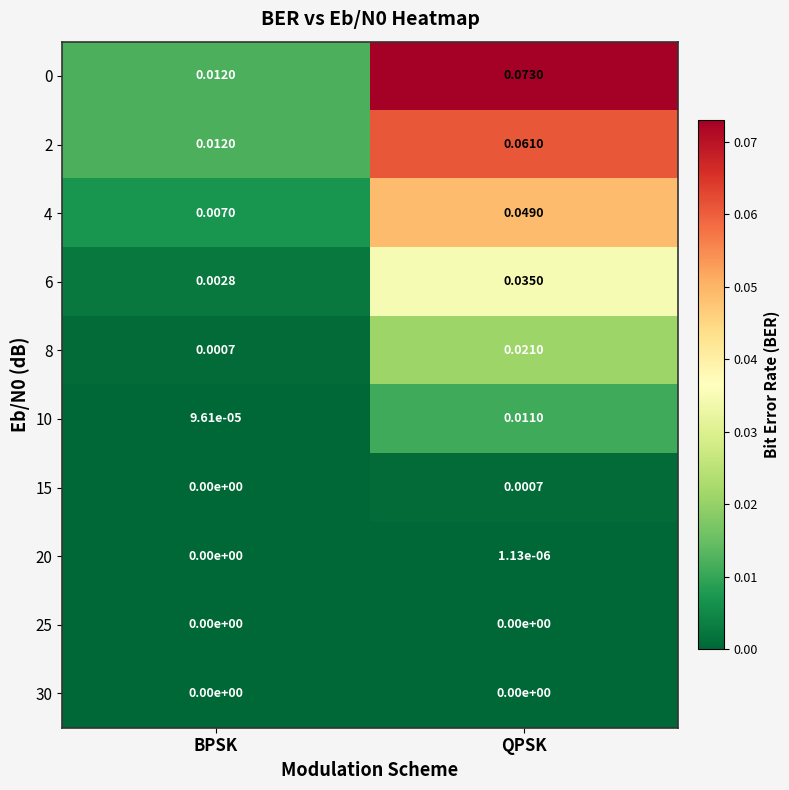

At which category is the sum across all series the highest?

QPSK